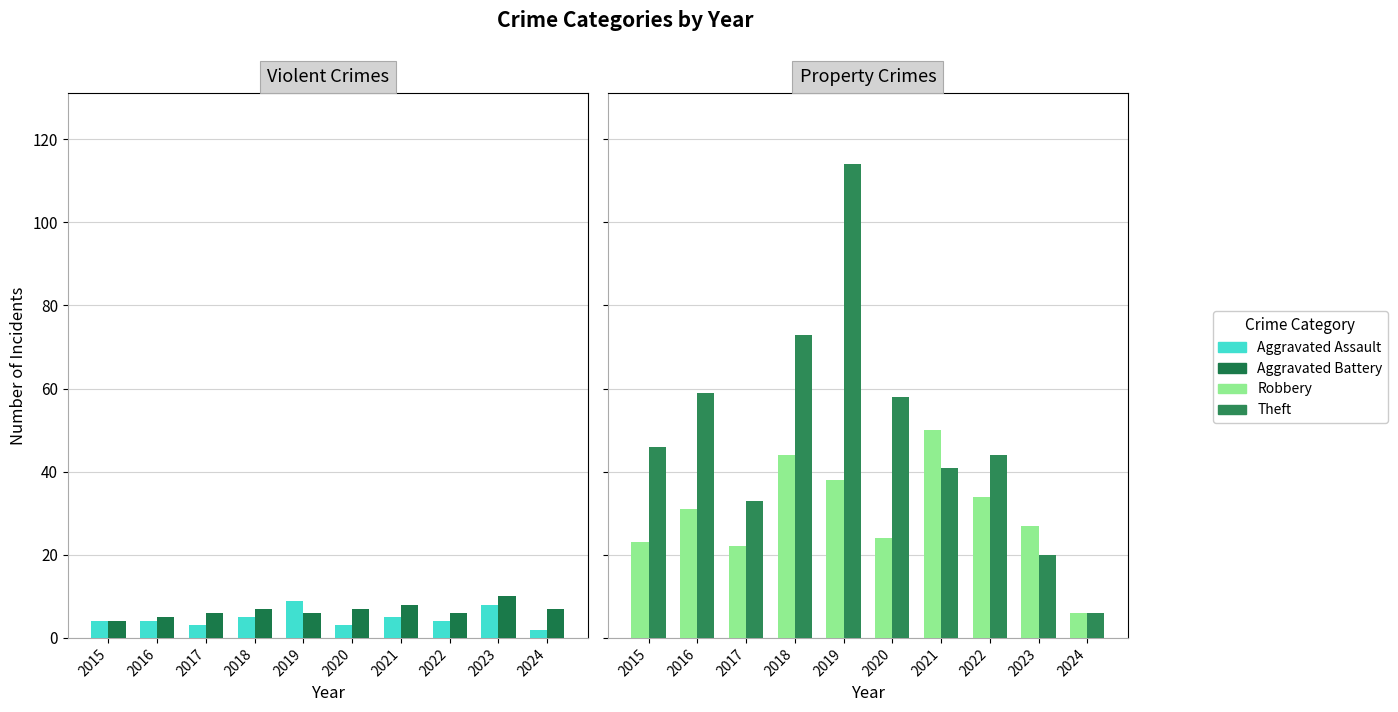

Rank the series at 2023 from lowest to highest value.

Aggravated Assault, Aggravated Battery, Theft, Robbery